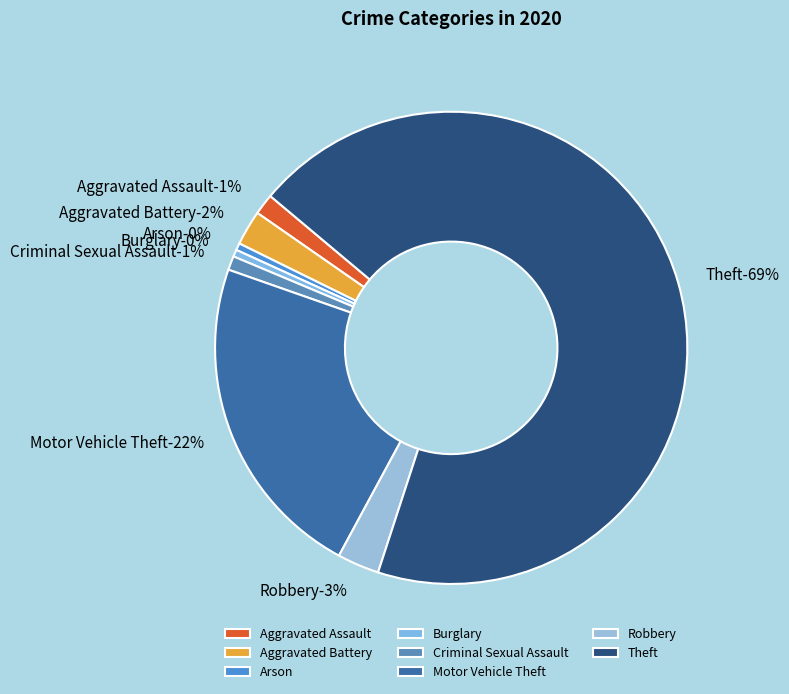

Is it true that Burglary is 0% of the pie?

True